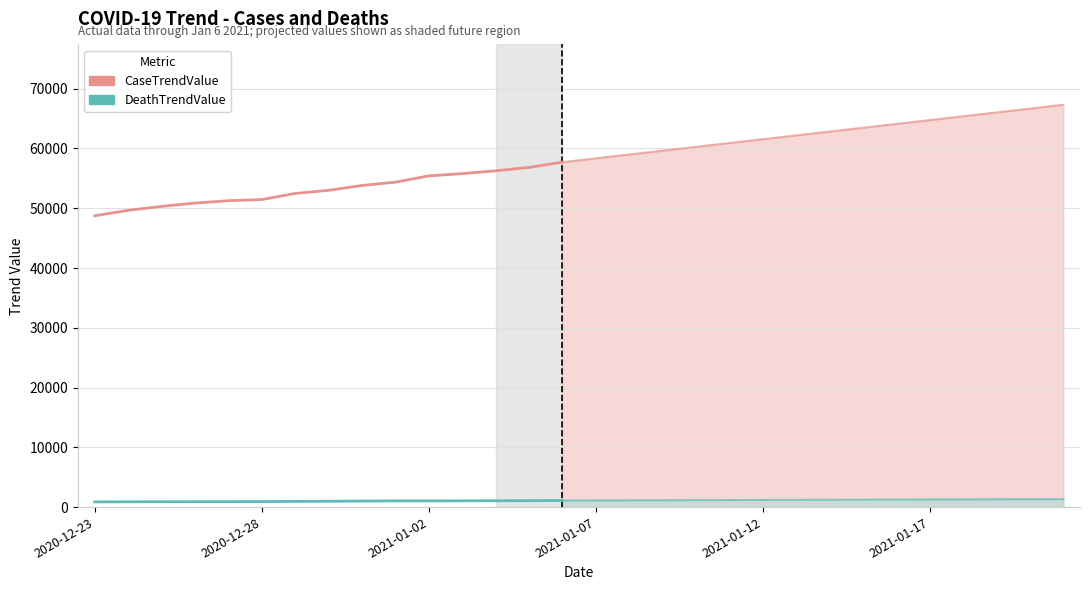

How many lines are shown in the chart?

2